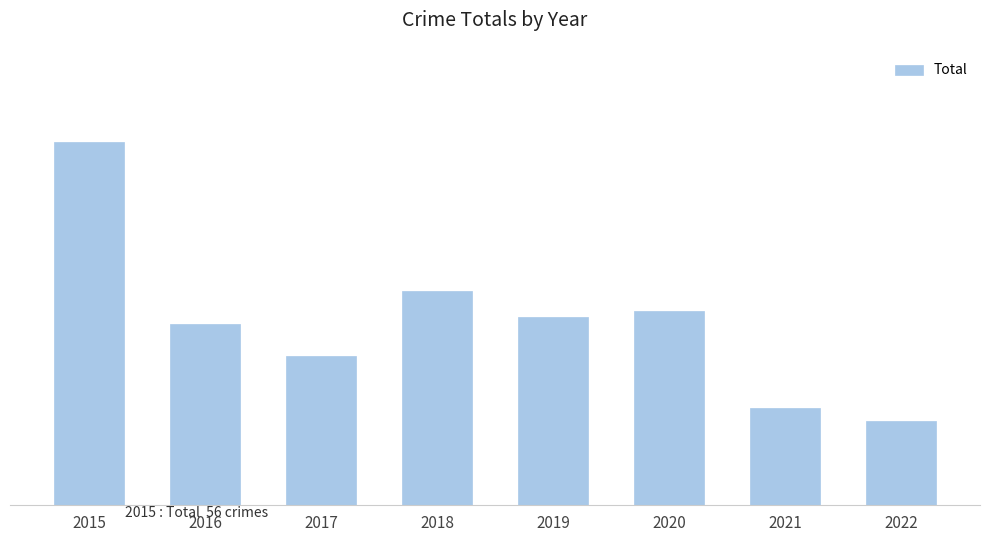

Does the chart contain any negative values?

No